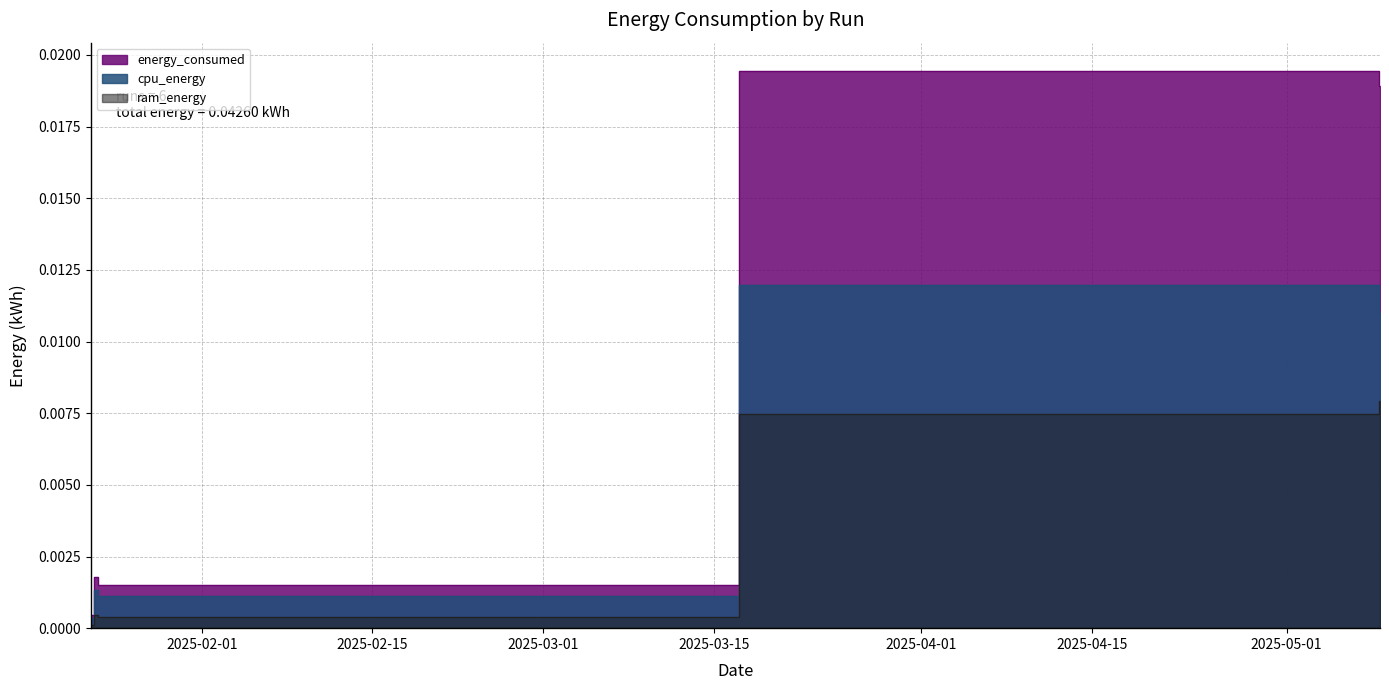

True or false: energy_consumed and cpu_energy cross at least once.

False